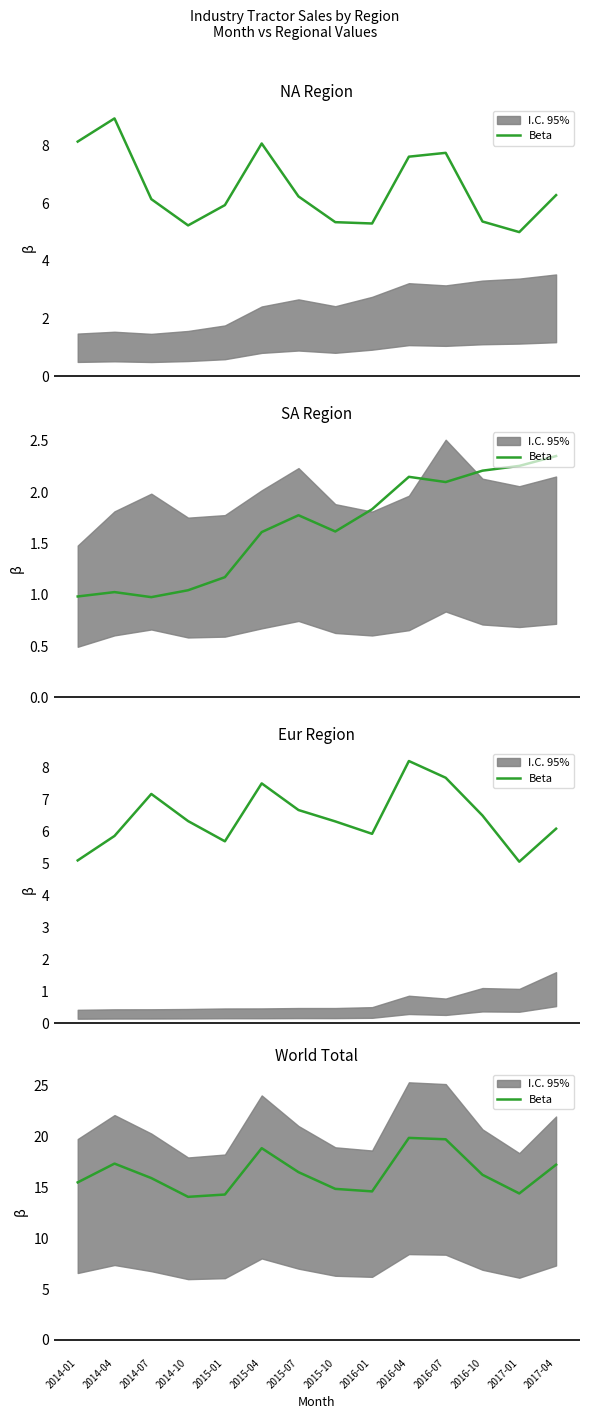

Which has a higher value, 2016-07 or 2015-07?

2016-07